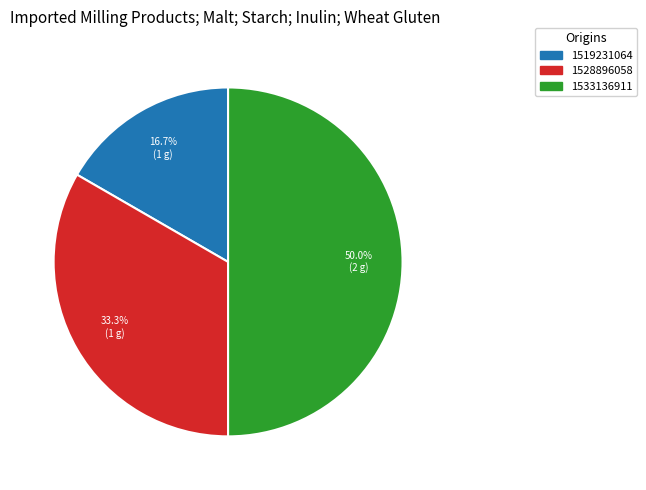

Between 1528896058 and 1519231064, which is larger?

1528896058